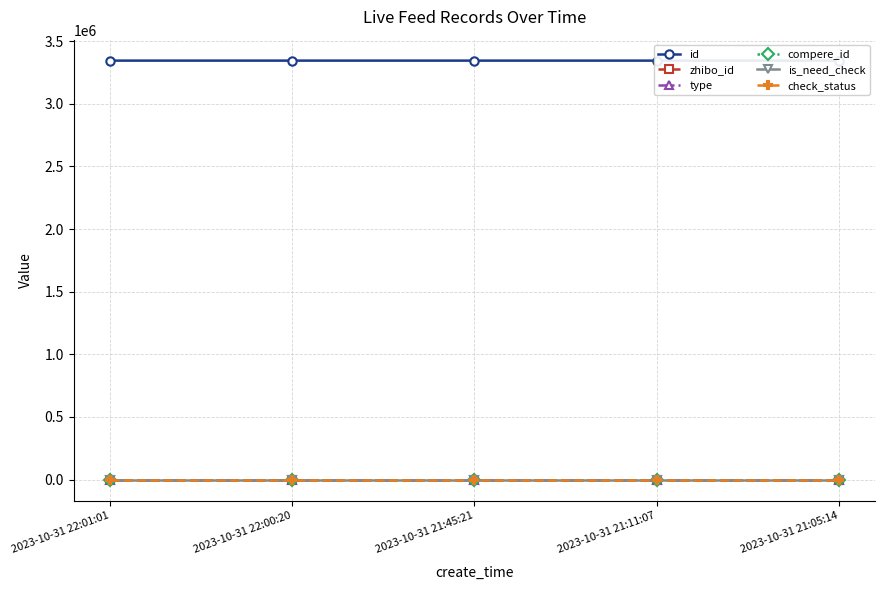

True or false: zhibo_id has a value of 236 at 2023-10-31 22:00:20.

False